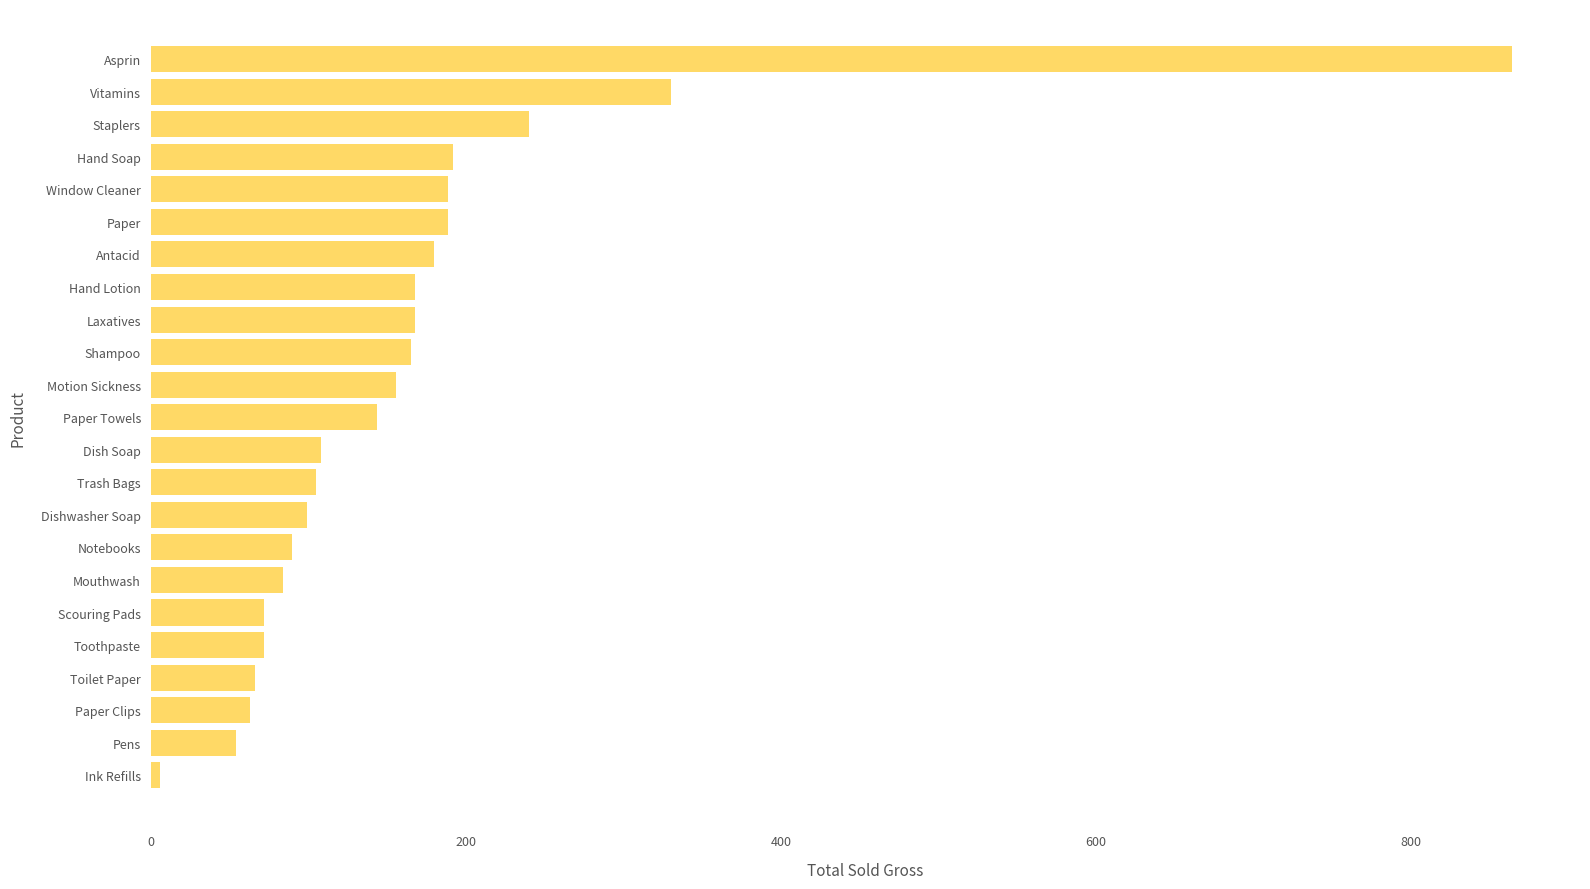

What is the maximum value shown in the chart?

864